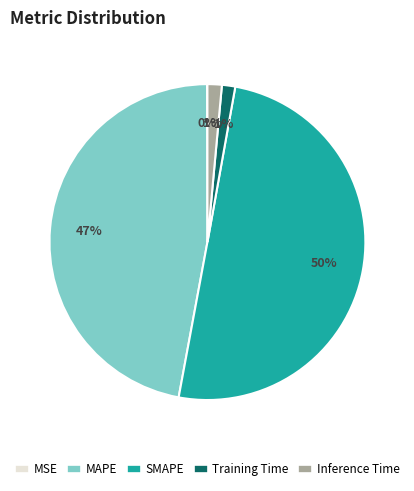

True or false: Training Time accounts for 14% of the total.

False